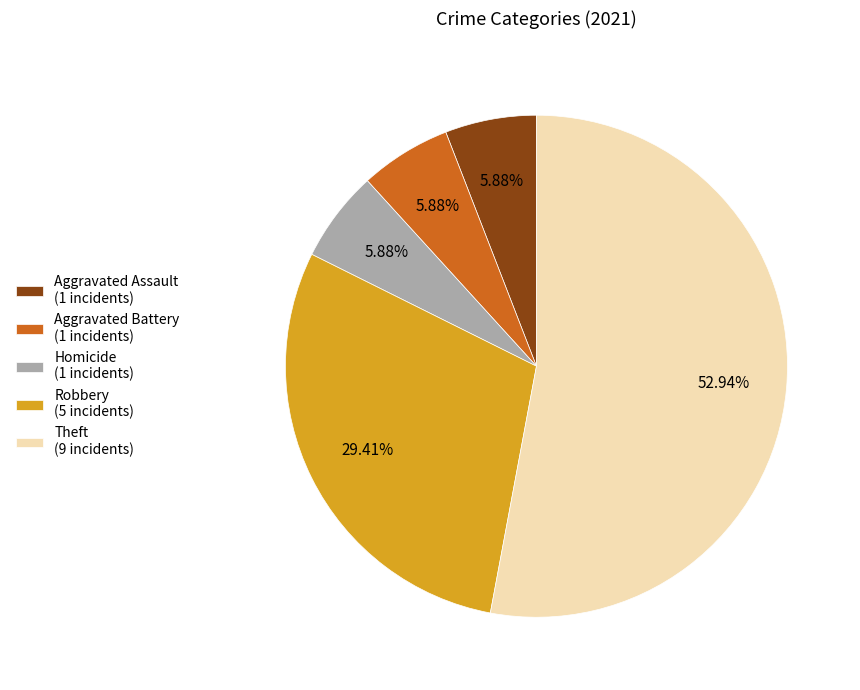

Does any single category account for the majority?

Yes